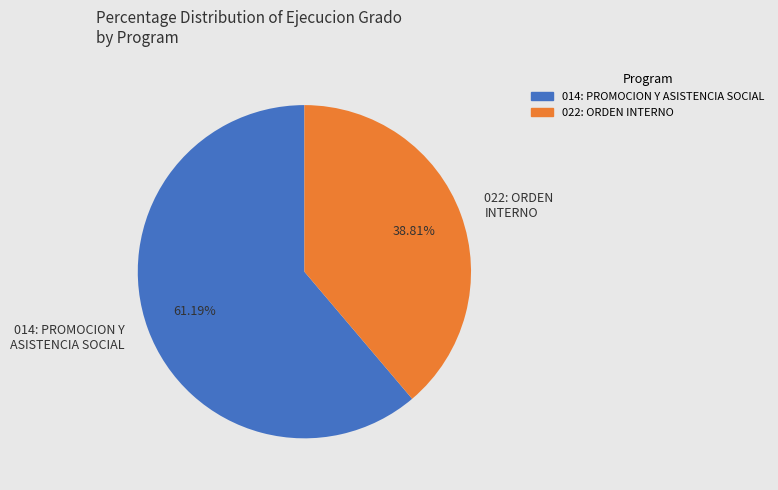

Is it true that 022: ORDEN INTERNO is 39% of the pie?

True